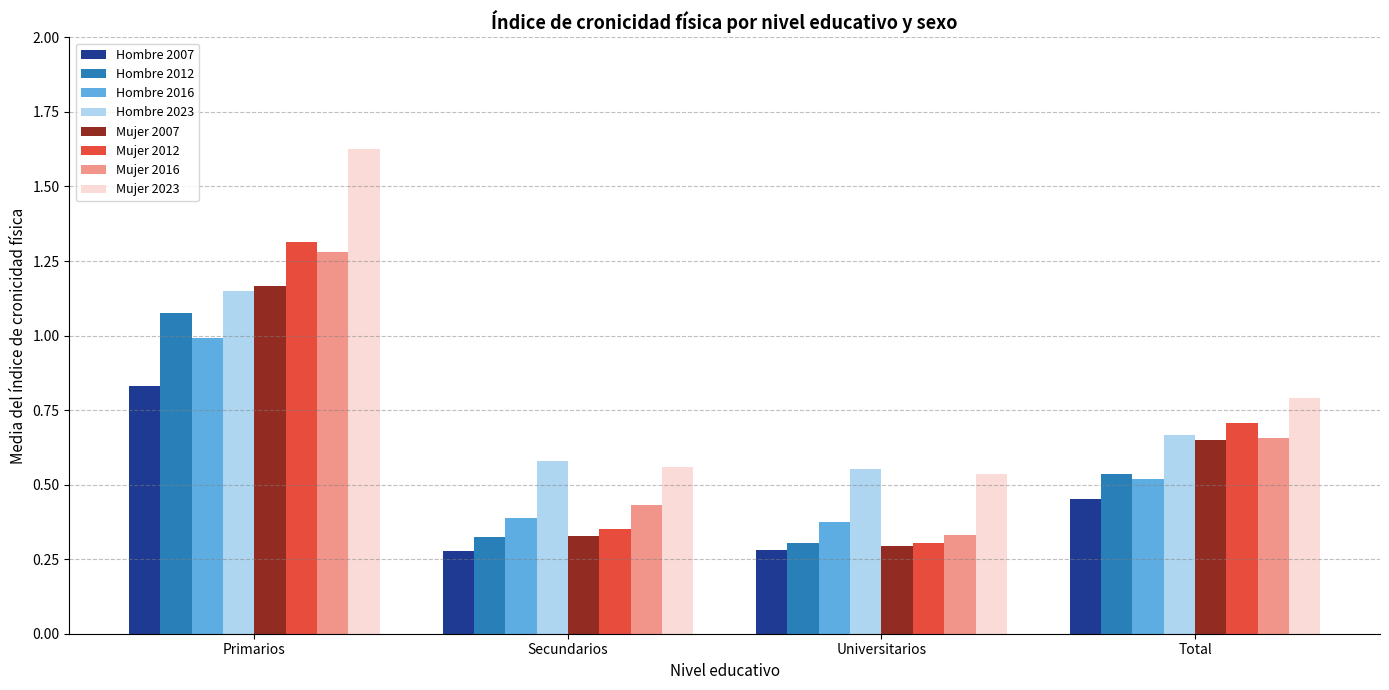

The Hombre 2023 series shows 0.7 at Total. True or false?

True